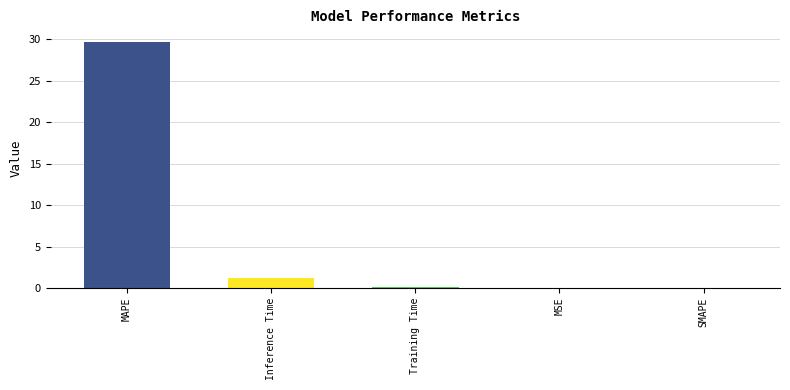

What is the sum of all values?

31.0